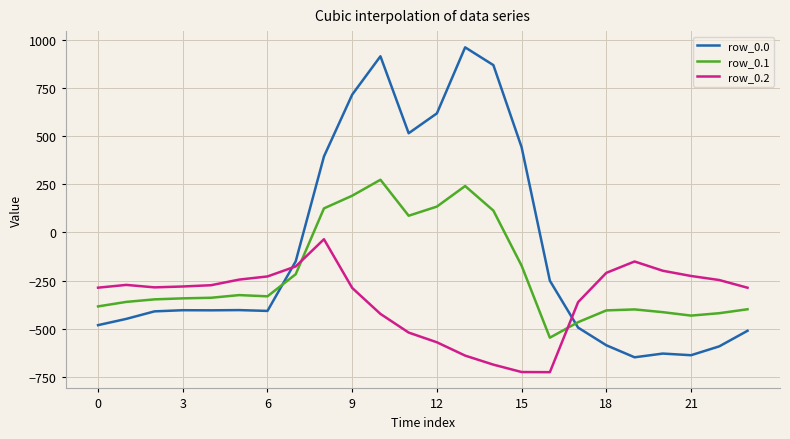

Rank the series by their average value, from lowest to highest.

row_0.2, row_0.1, row_0.0